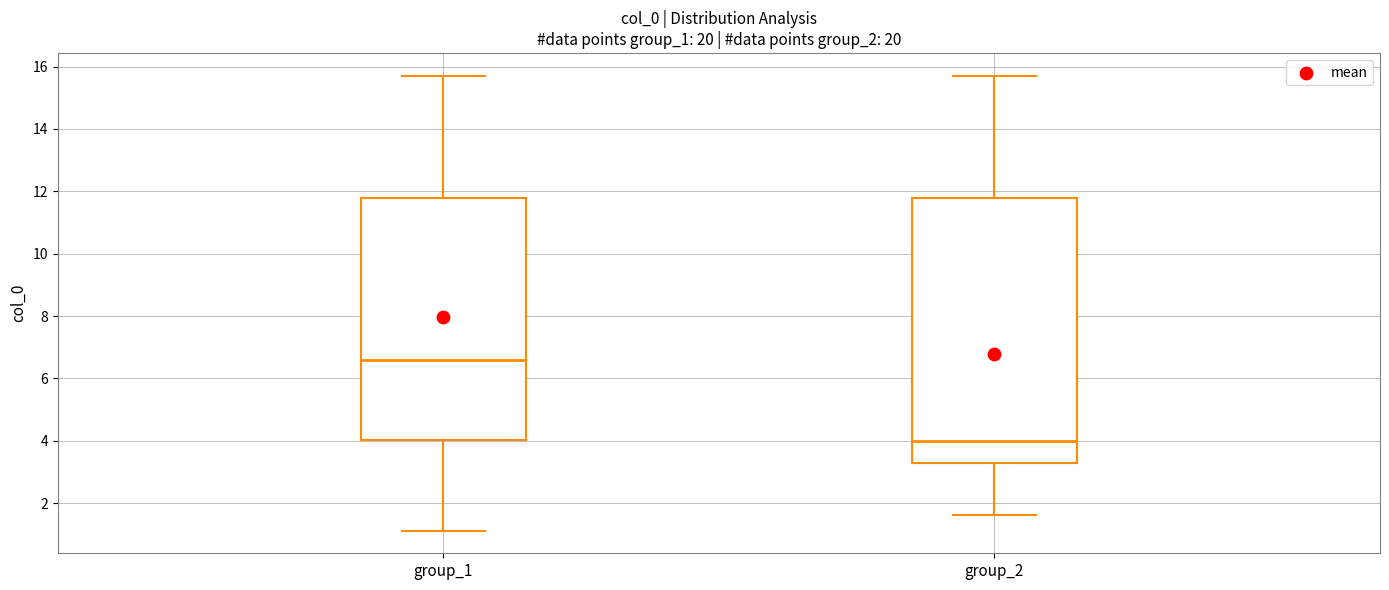

Reading left to right, read every box against the y-axis: the position of its median line, the range the box covers, and the ends of its whiskers. The values are not printed on the chart, so give them approximately, as read against the axis.

group_1: median 6.6, box 4.0 to 11.8, whiskers 1.2 to 15.8
group_2: median 4.0, box 3.2 to 11.8, whiskers 1.6 to 15.8